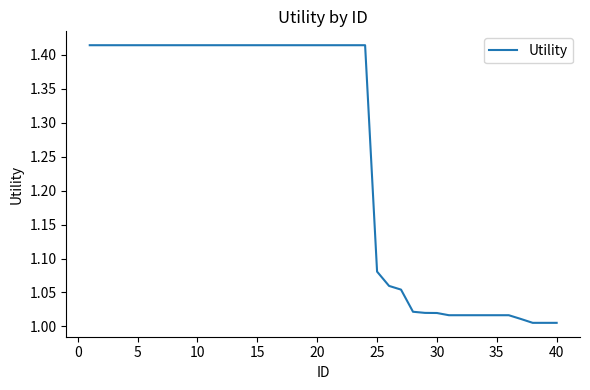

What is the difference between the maximum and minimum values?

0.4